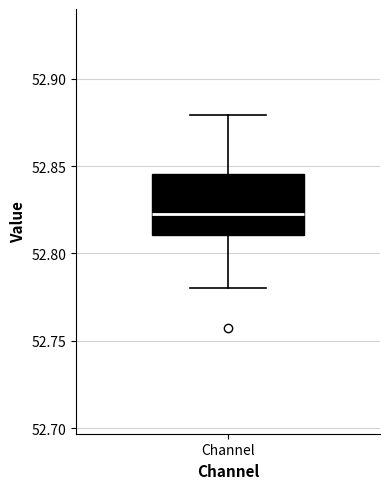

Where is the lower edge of the box for Channel on the y-axis? The values are not printed on the chart, so give them approximately, as read against the axis.

52.810